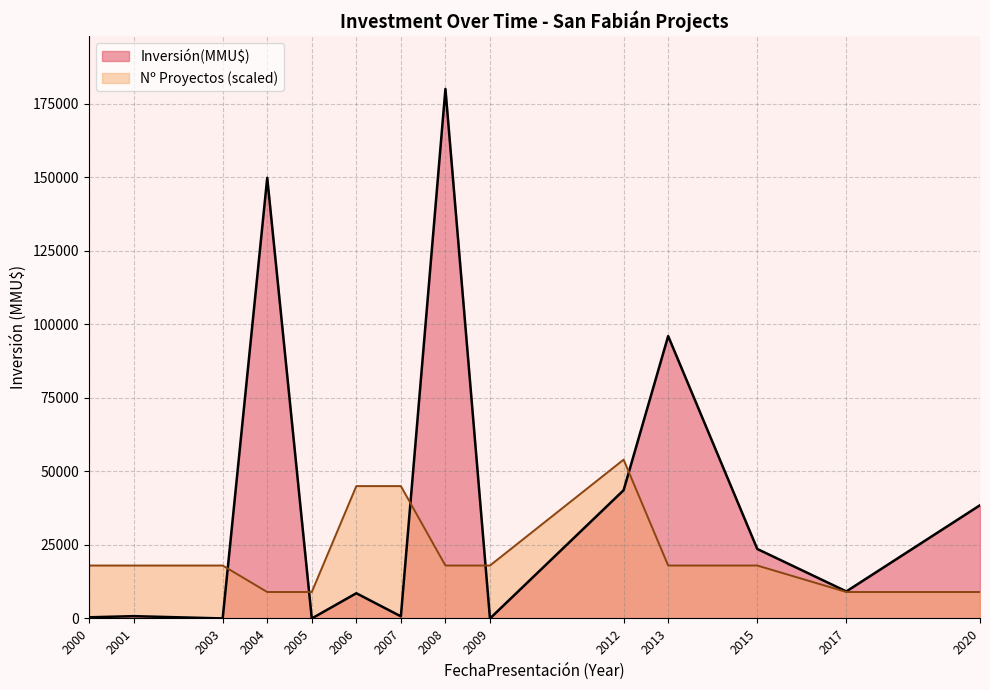

What is the change in value from 2003 to 2005?

-17